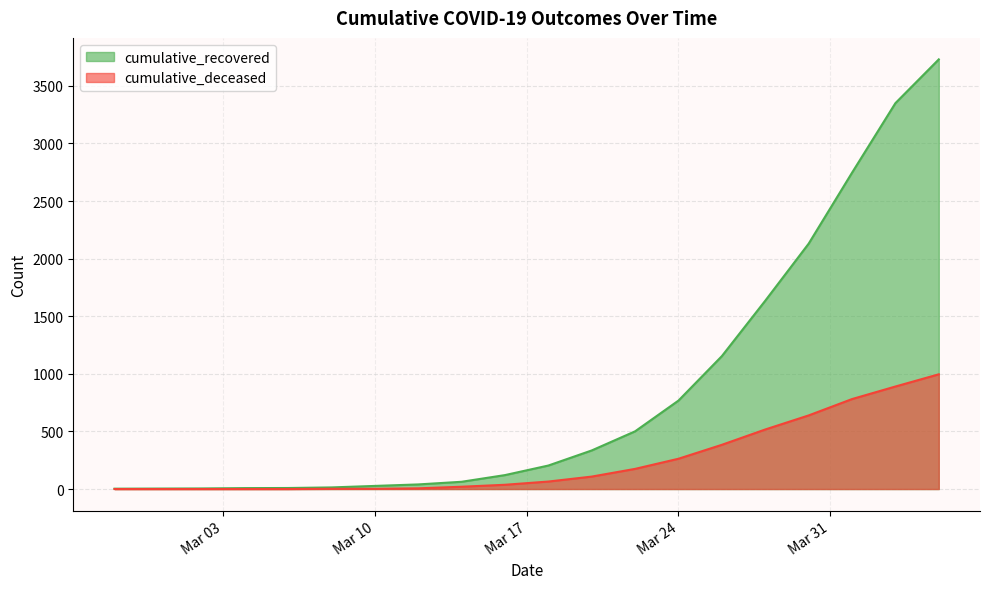

What is the highest value of the cumulative_deceased series?

996